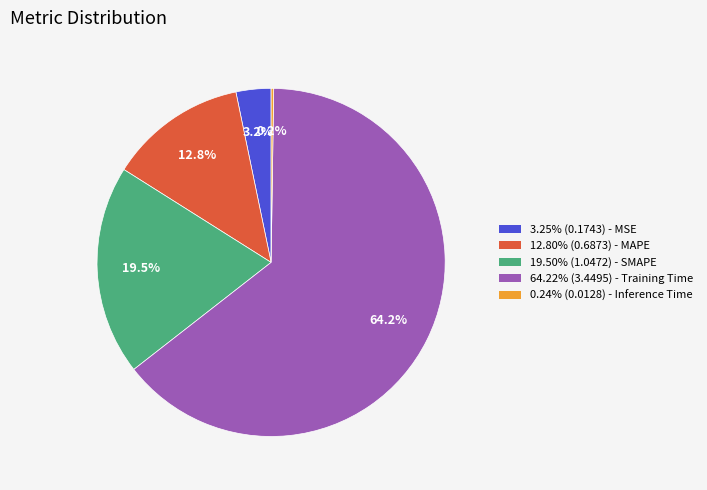

Is there a majority slice in this chart?

Yes